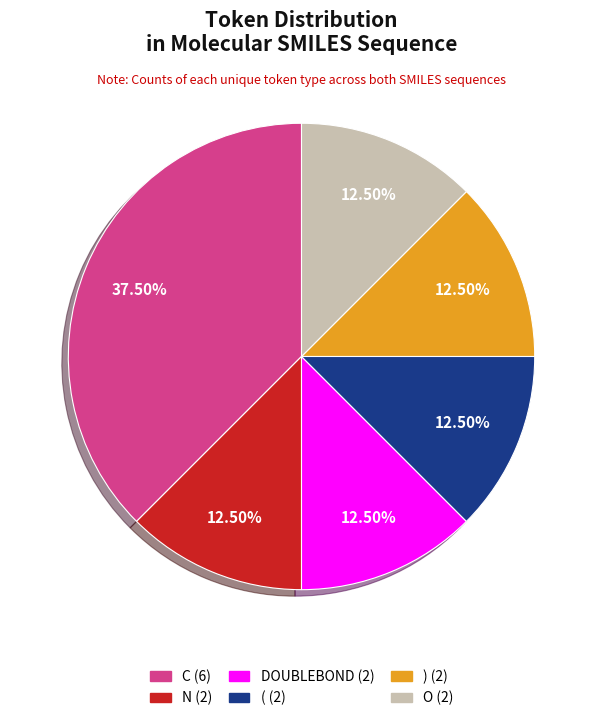

Is there any slice that represents more than half of the pie?

No